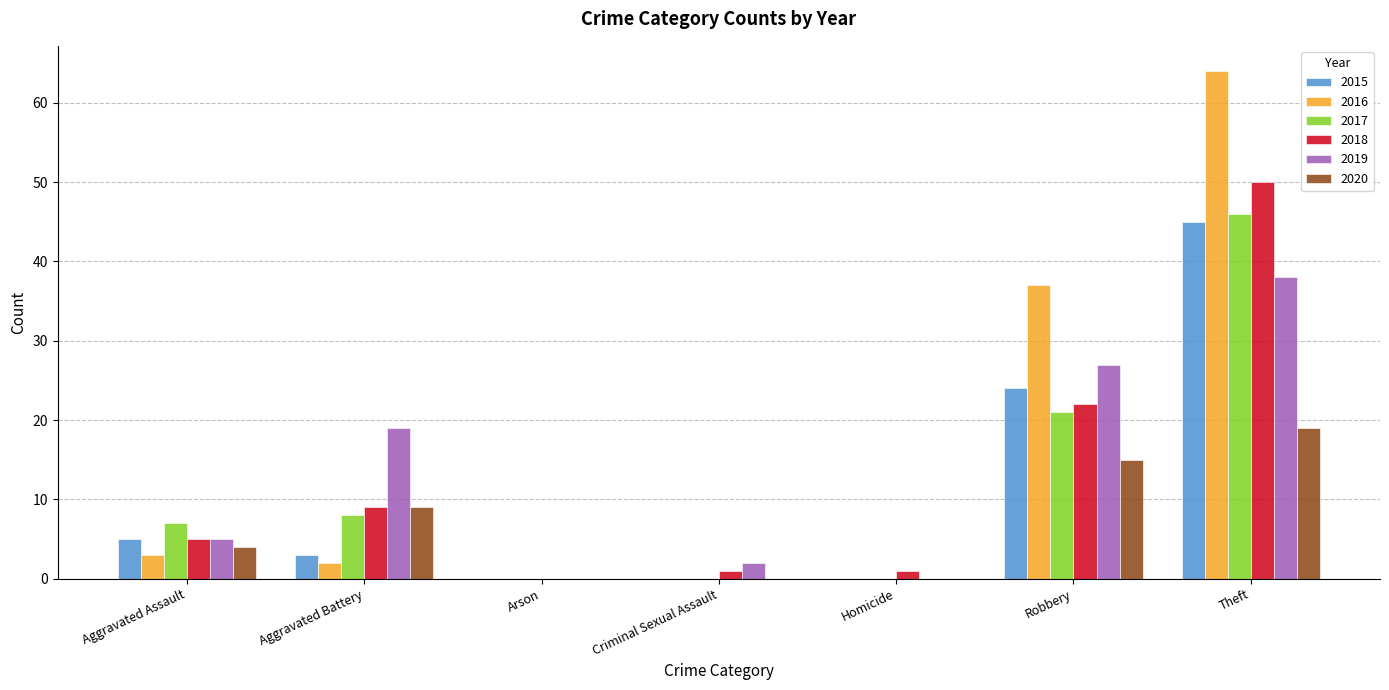

Which series changed the most between Aggravated Battery and Robbery?

2016